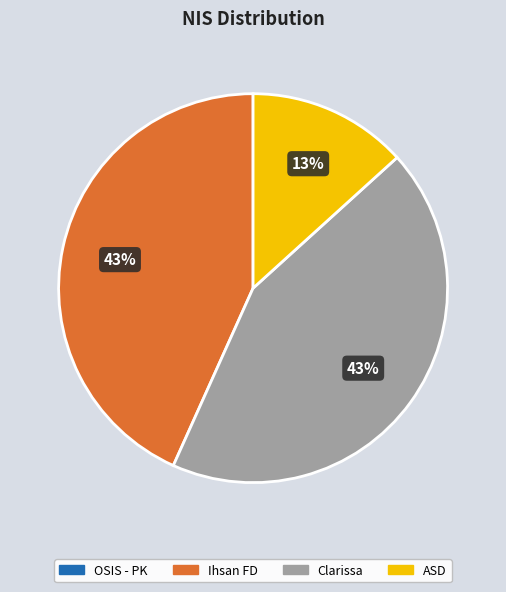

To the nearest percent, what is the difference between the largest and smallest slice percentages?

30%